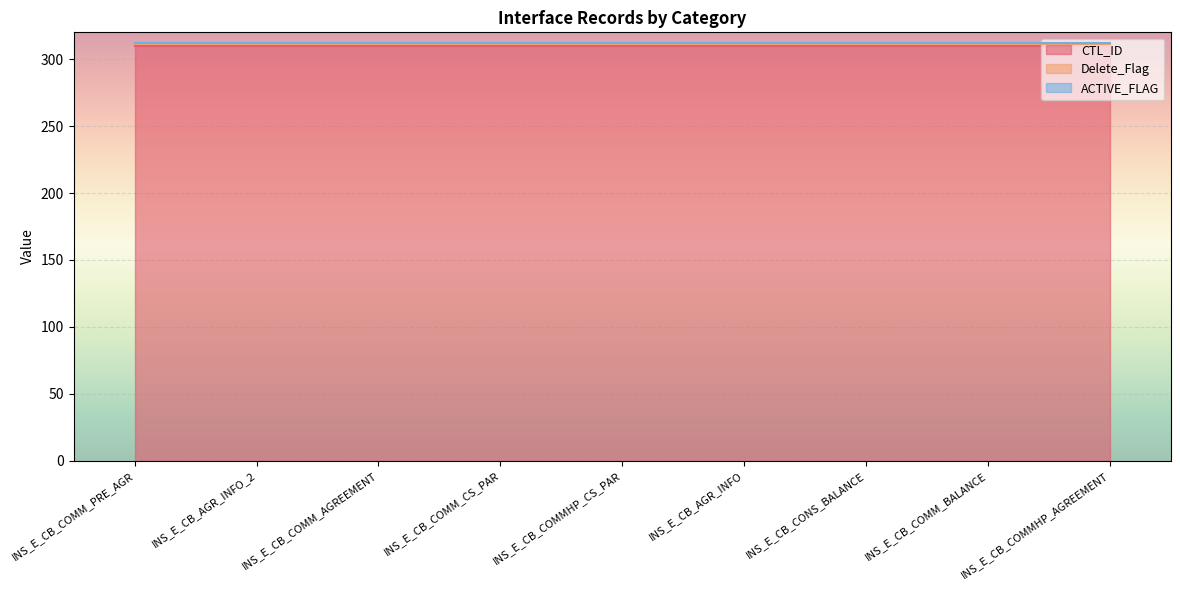

At which category does the chart reach its peak across all series?

INS_E_CB_COMM_PRE_AGR